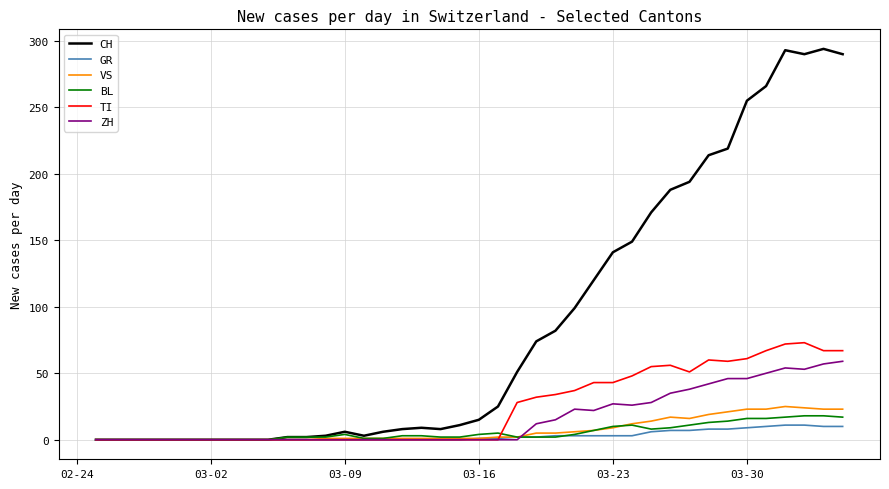

Which series has the largest range (max minus min)?

CH